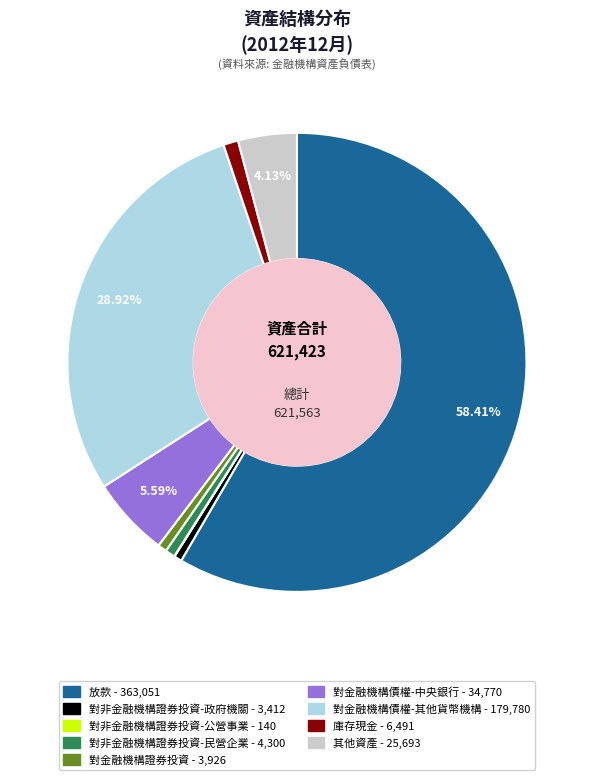

Does 放款 represent more than half of the total?

Yes